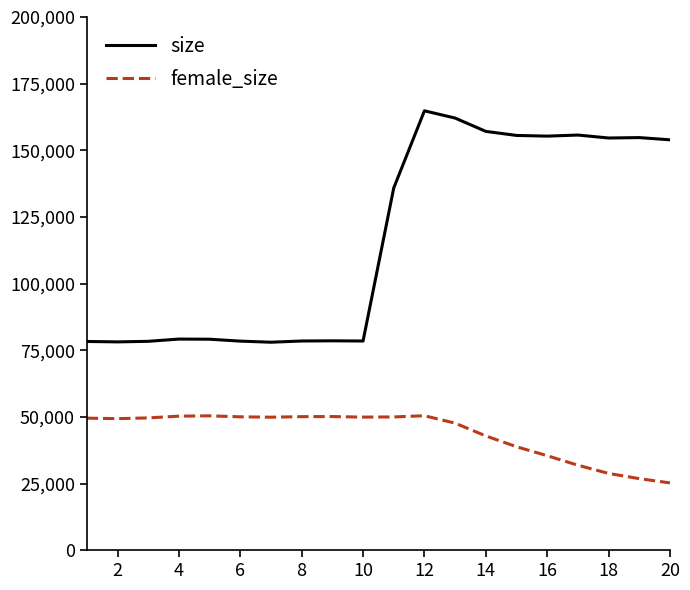

What is the maximum value shown in the chart?

164813